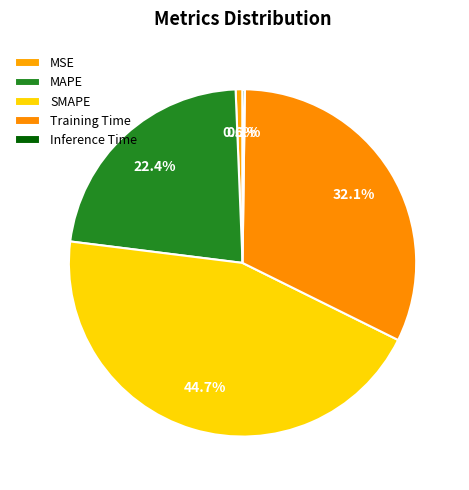

Does MAPE account for over 50% of the chart?

No